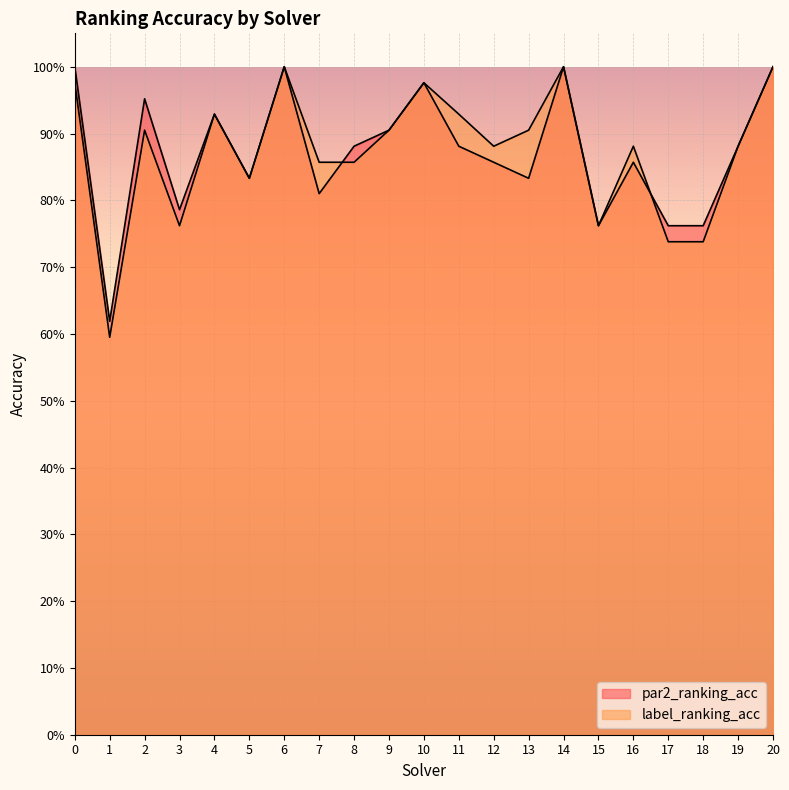

Where is the first local maximum for label_ranking_acc?

2